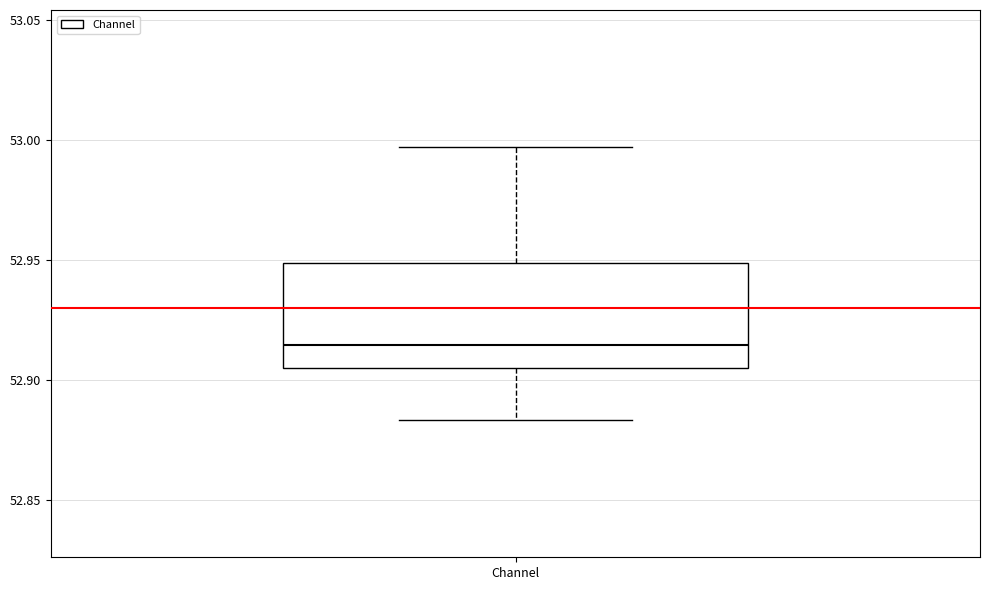

Read this box plot against the y-axis: the position of the median line, the range covered by the box, and the ends of both whiskers. The values are not printed on the chart, so give them approximately, as read against the axis.

median 52.915, box 52.905 to 52.950, whiskers 52.885 to 52.995